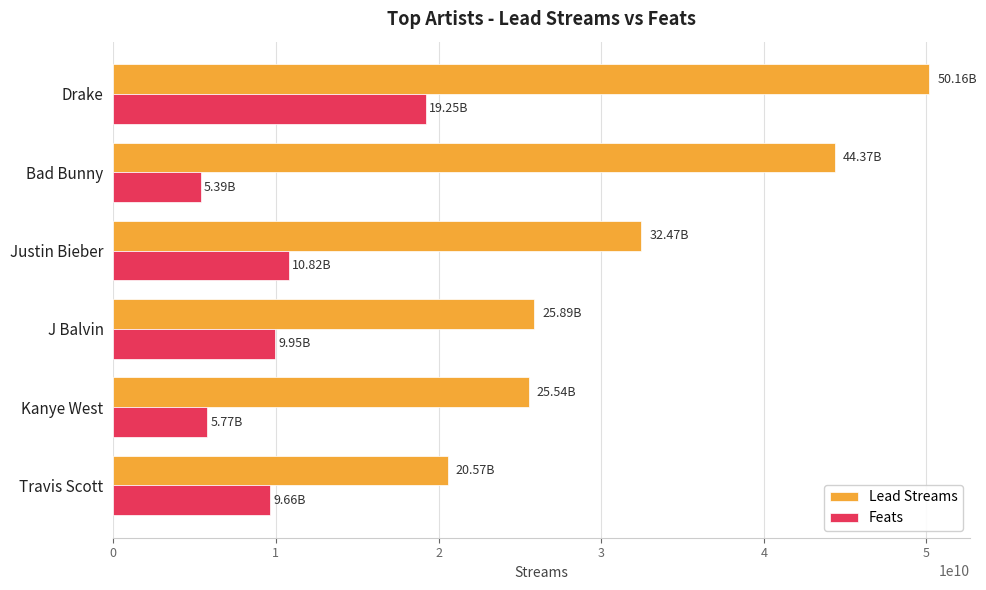

List the series in order of their overall mean, lowest first.

Feats, Lead Streams